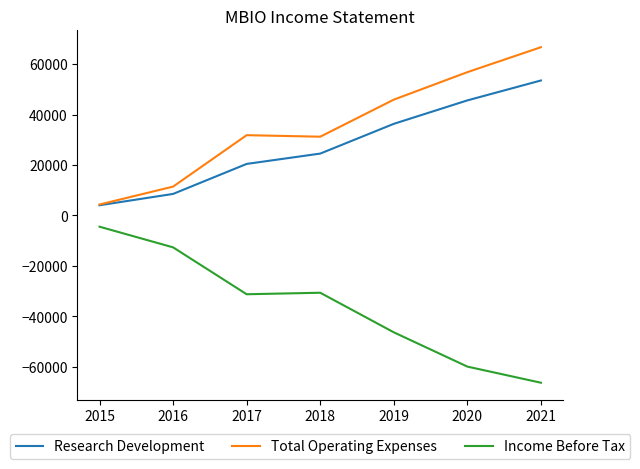

Reading right to left, list all the values displayed in this chart.

Research Development: 2021=53500	2020=45600	2019=36300	2018=24500	2017=20400	2016=8500	2015=4000
Total Operating Expenses: 2021=66700	2020=56800	2019=45900	2018=31200	2017=31800	2016=11400	2015=4300
Income Before Tax: 2021=-66400	2020=-60000	2019=-46400	2018=-30700	2017=-31300	2016=-12700	2015=-4500